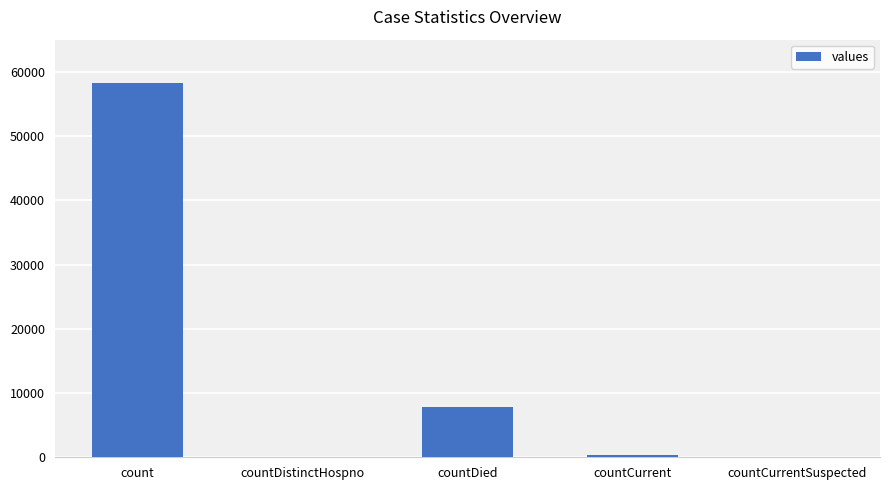

What is the maximum value shown in the chart?

58237